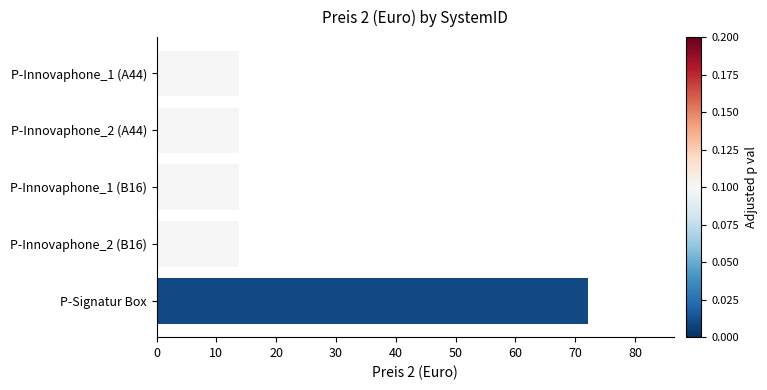

What is the label of the 5th bar from the bottom?

P-Innovaphone_1 (A44)